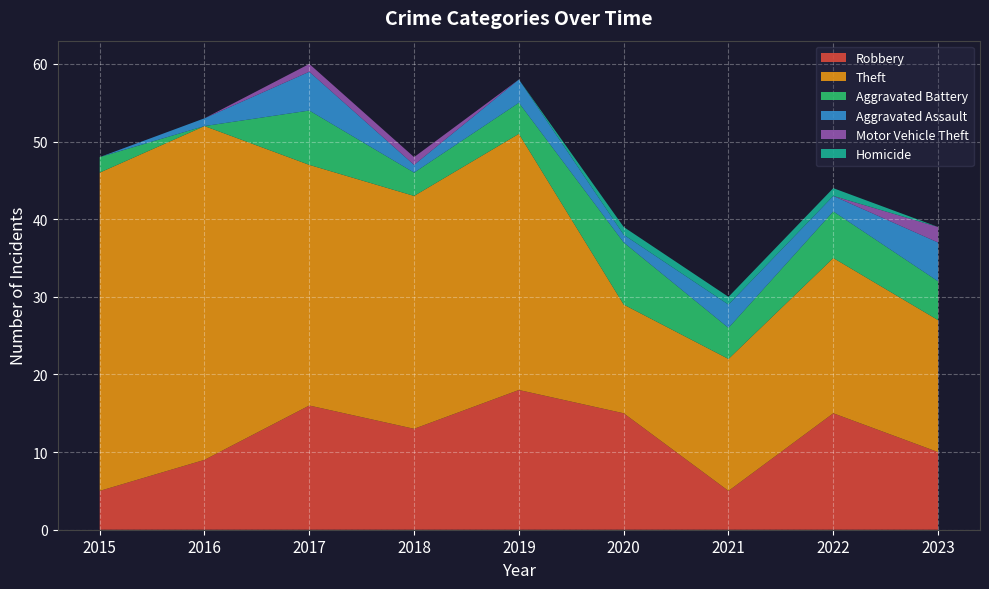

Reading left to right, what are all the values shown in this chart?

Robbery: 5	9	16	13	18	15	5	15	10
Theft: 41	43	31	30	33	14	17	20	17
Aggravated Battery: 2	0	7	3	4	8	4	6	5
Aggravated Assault: 0	1	5	1	3	1	3	2	5
Motor Vehicle Theft: 0	0	1	1	0	0	0	0	2
Homicide: 0	0	0	0	0	1	1	1	0